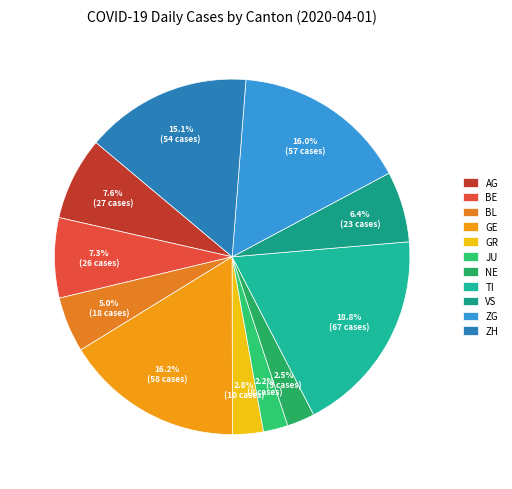

Does any single category account for the majority?

No